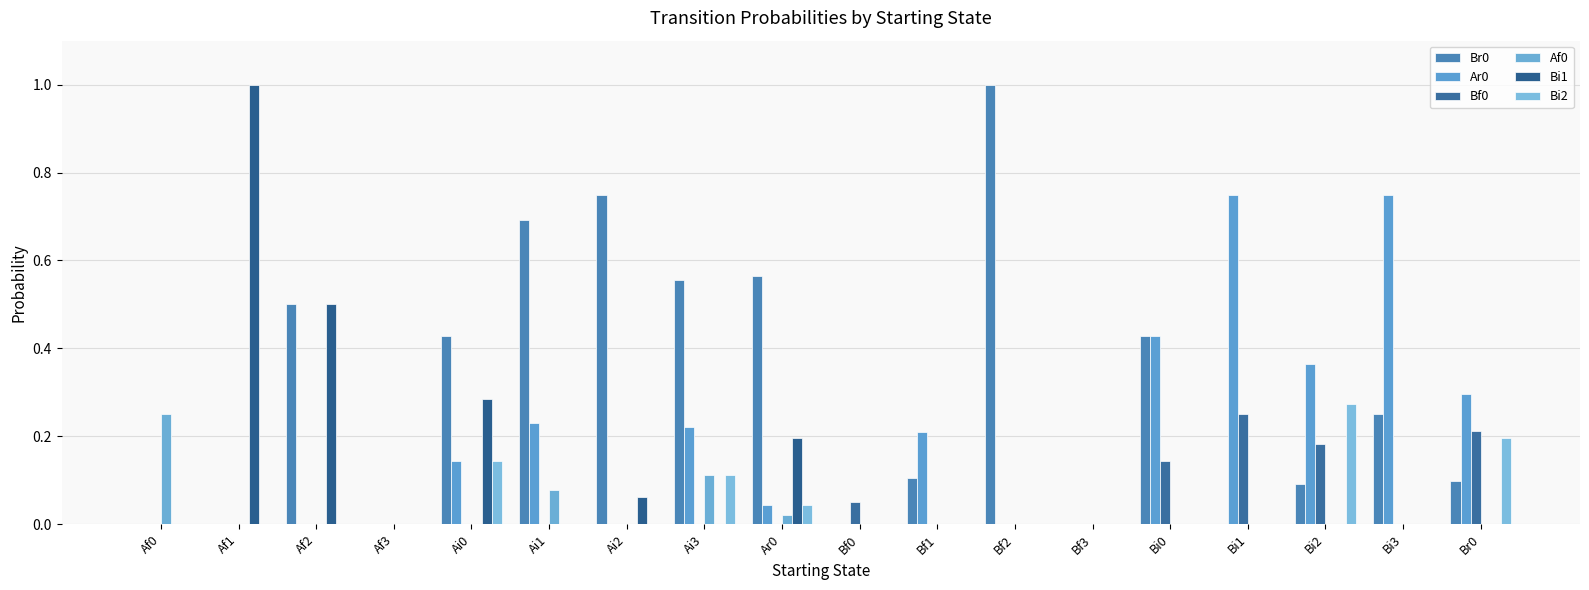

Are the bars grouped side by side (vs. stacked)?

Yes